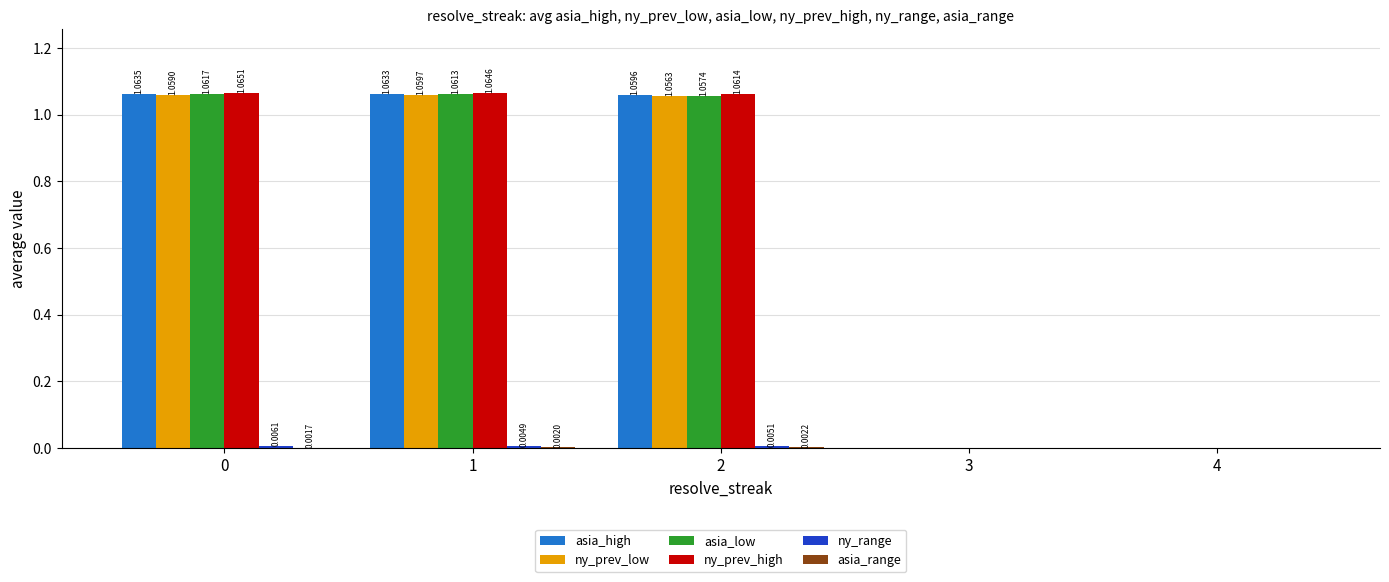

Which series has the largest range (max minus min)?

ny_prev_high